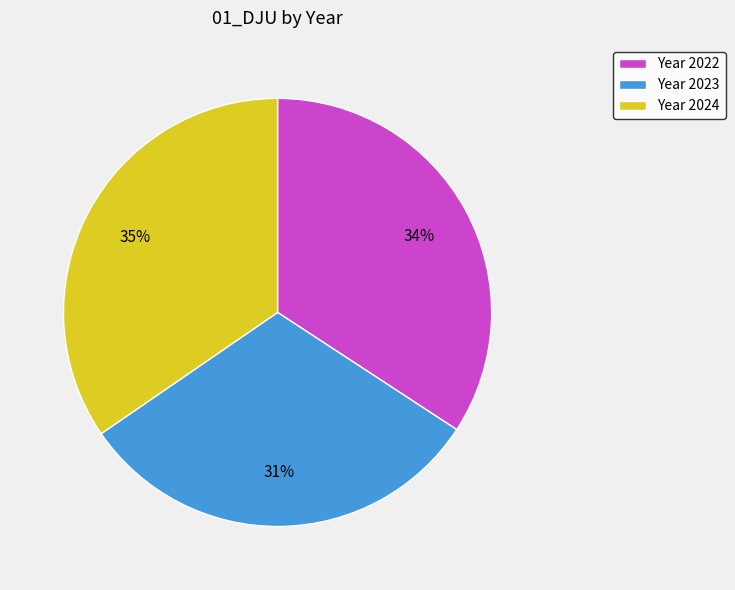

Is the sum of Year 2022 and Year 2024 greater than half?

Yes